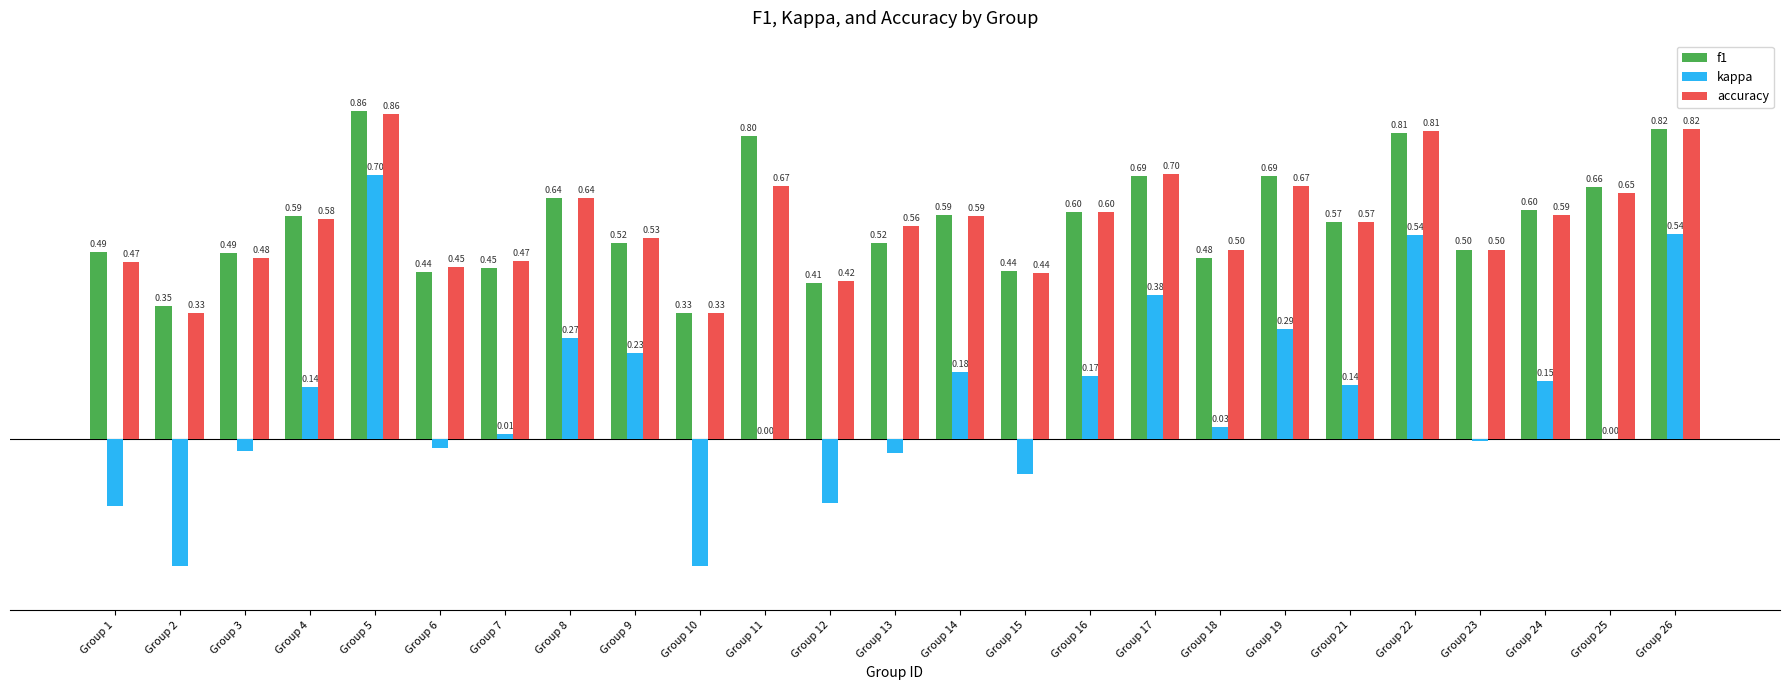

Does the chart contain stacked bars?

No